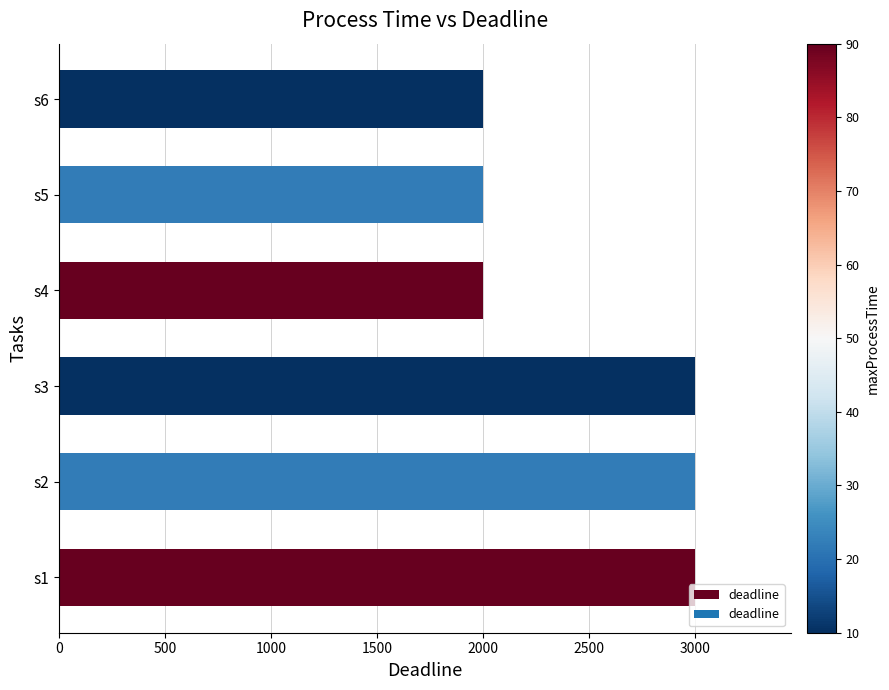

What is the minimum value shown in the chart?

2000